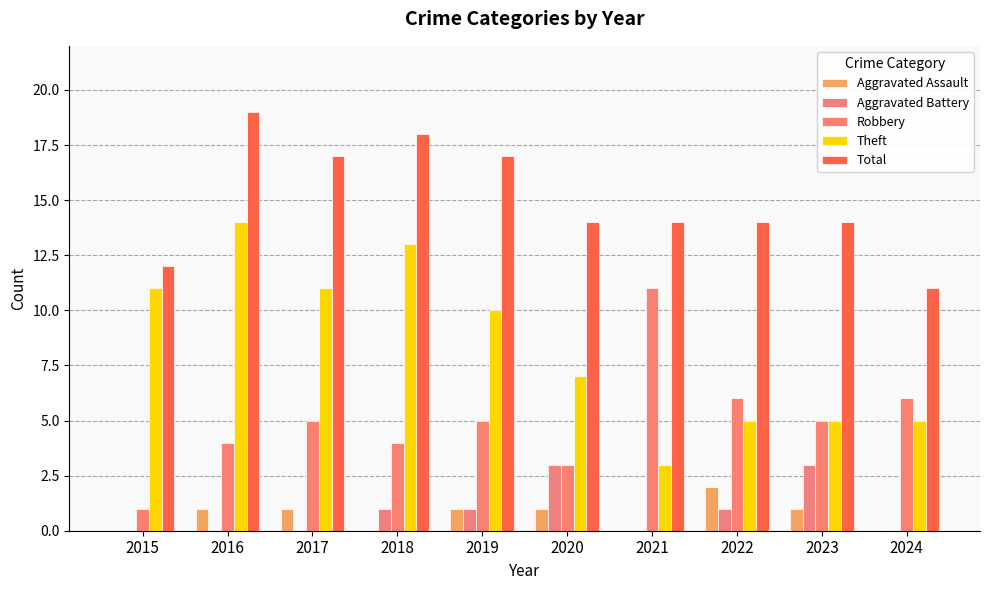

What is the difference between the maximum and second lowest values in the Robbery series?

8